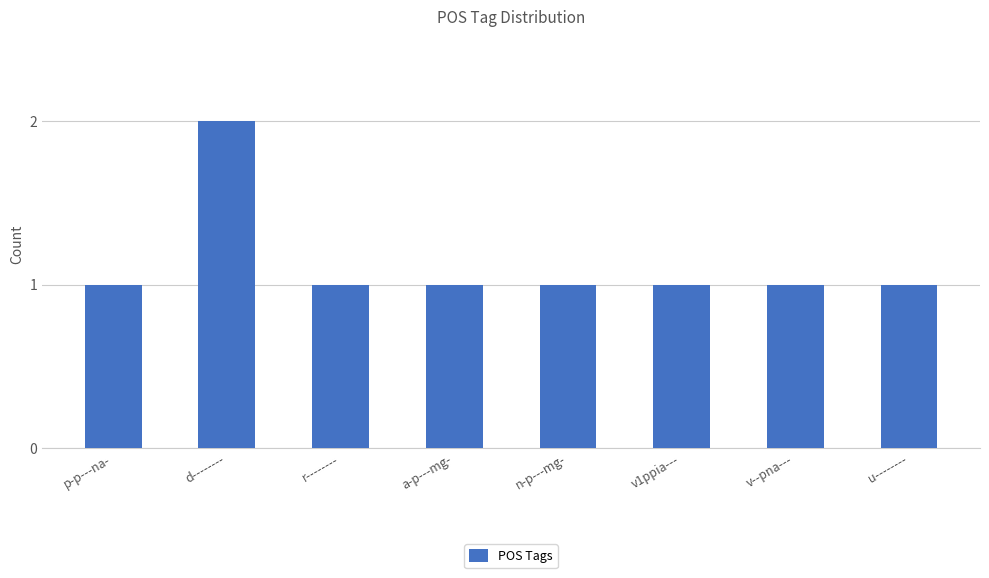

How many data points does each series have?

8